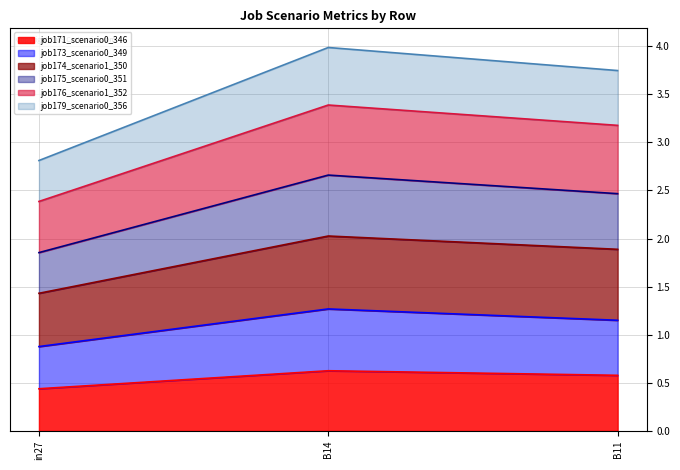

What is the label of the 1st point from the right?

B11